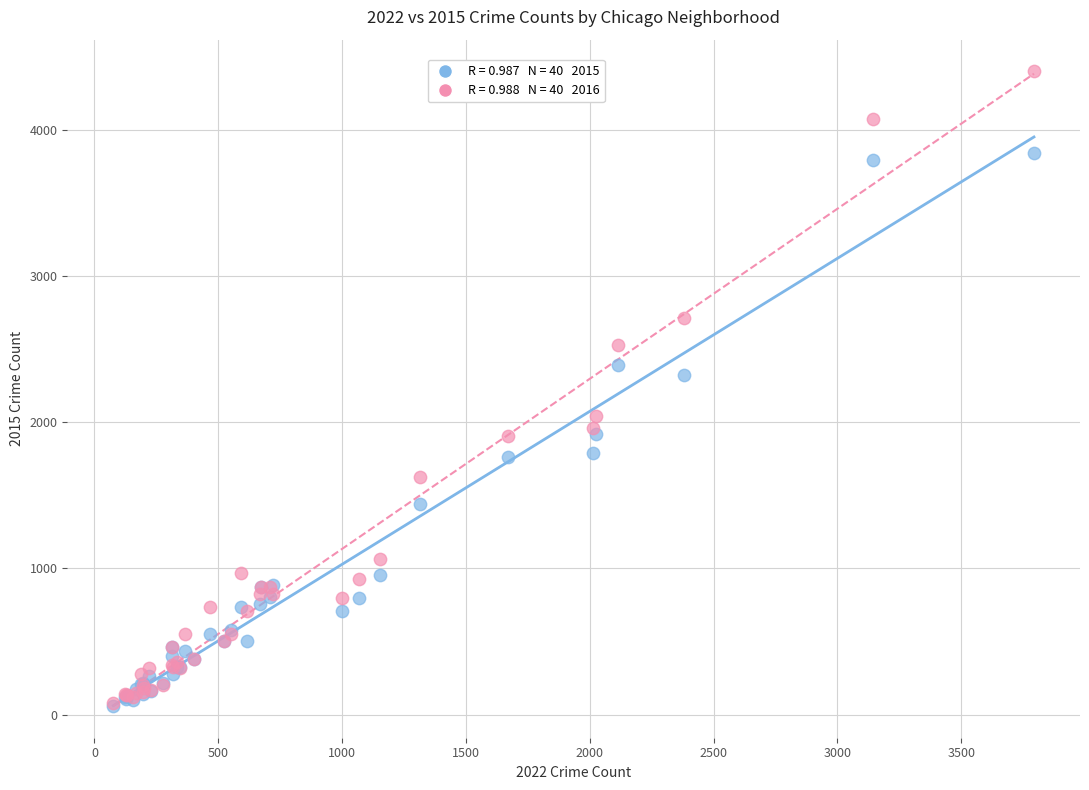

Across all series, what Y value is closest to 2229?

2325